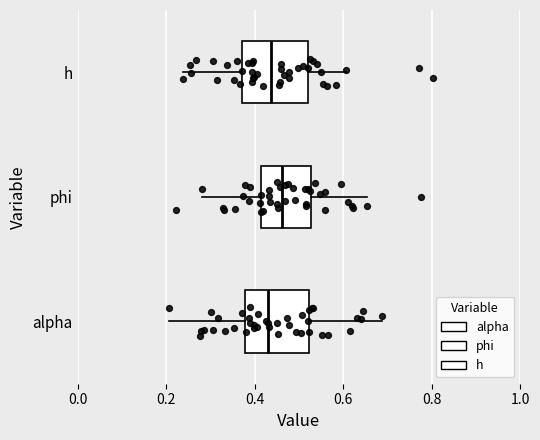

Reading bottom to top, read every box against the x-axis: the position of its median line, the range the box covers, and the ends of its whiskers. The values are not printed on the chart, so give them approximately, as read against the axis.

alpha: median 0.44, box 0.38 to 0.52, whiskers 0.20 to 0.68
phi: median 0.46, box 0.42 to 0.52, whiskers 0.28 to 0.66
h: median 0.44, box 0.38 to 0.52, whiskers 0.24 to 0.60